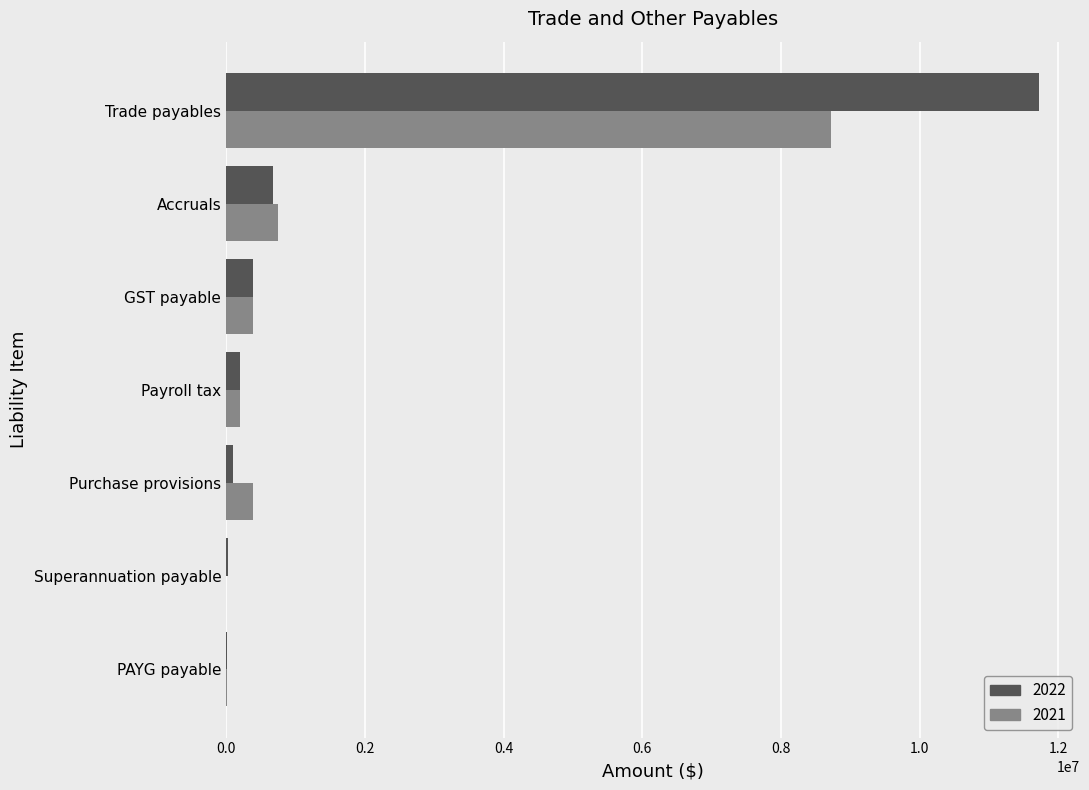

What are all the series names shown in the legend?

2022, 2021